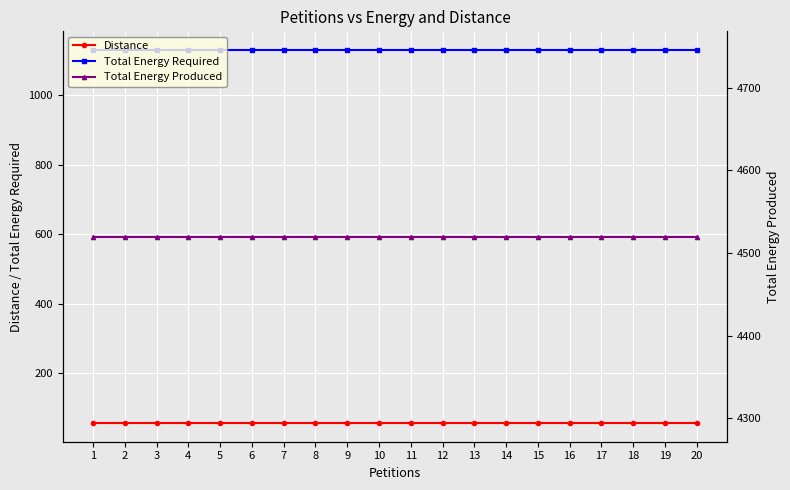

Is it true that Distance equals 87 at 18?

False